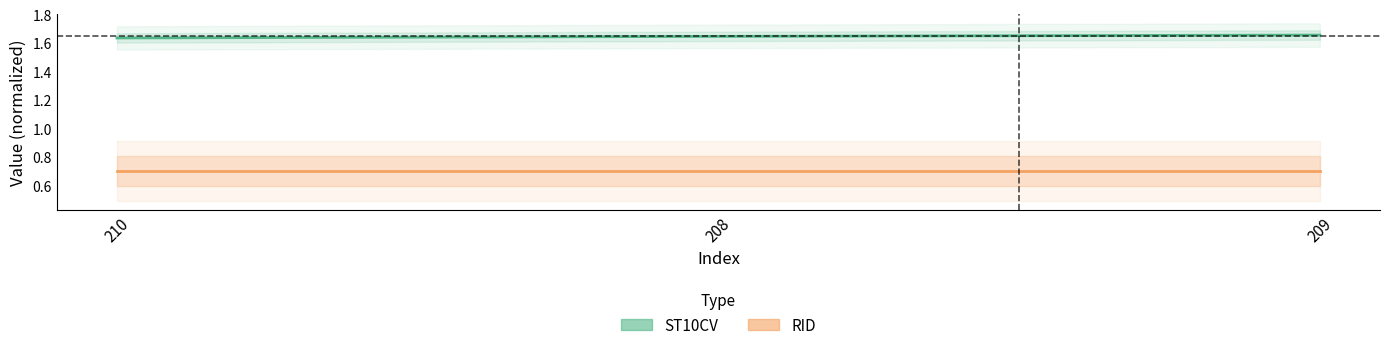

The value of ST10CV at 209 is 1.7. True or false?

True